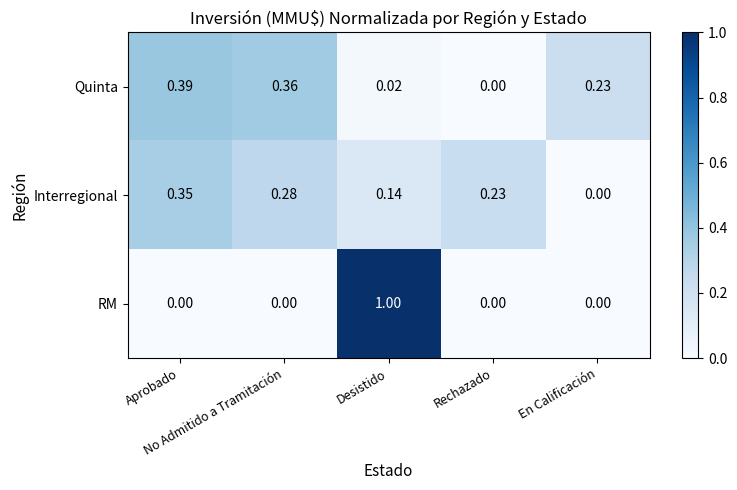

Which series has the widest spread of values?

RM